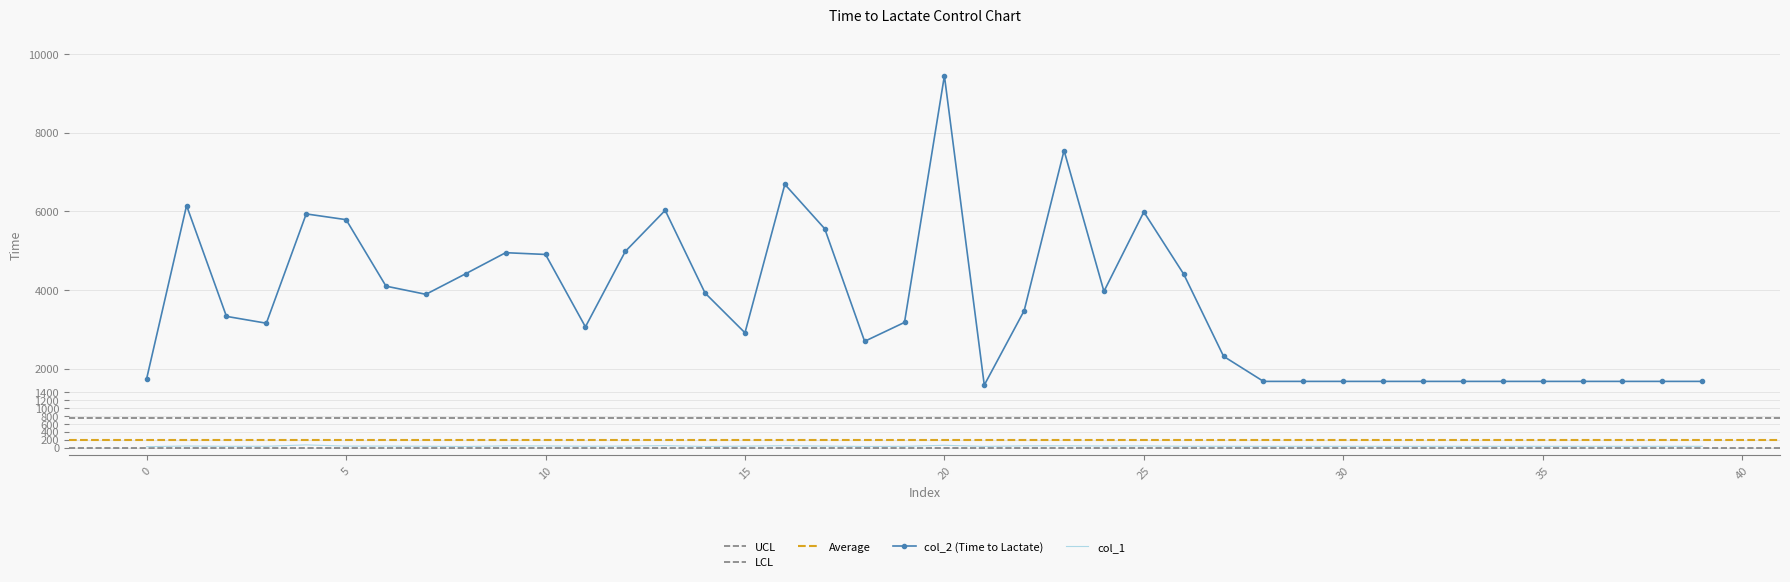

True or false: col_2 (Time to Lactate) and col_1 cross at least once.

False